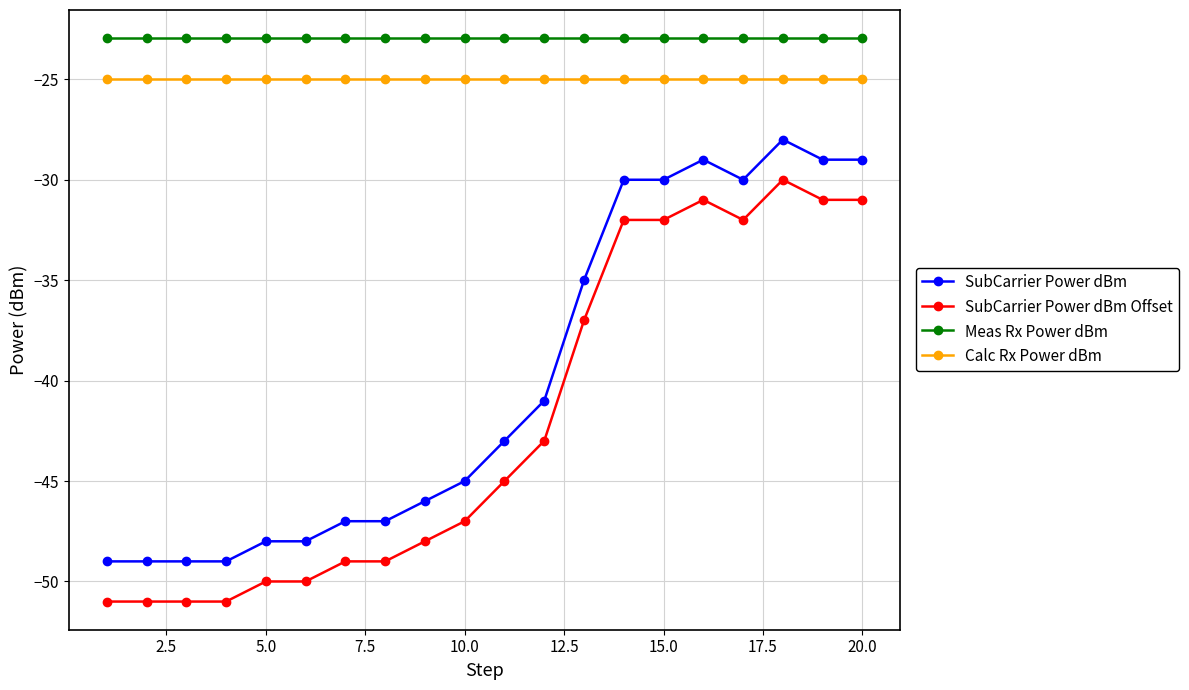

True or false: SubCarrier Power dBm Offset has more than 1 interior local peaks.

True